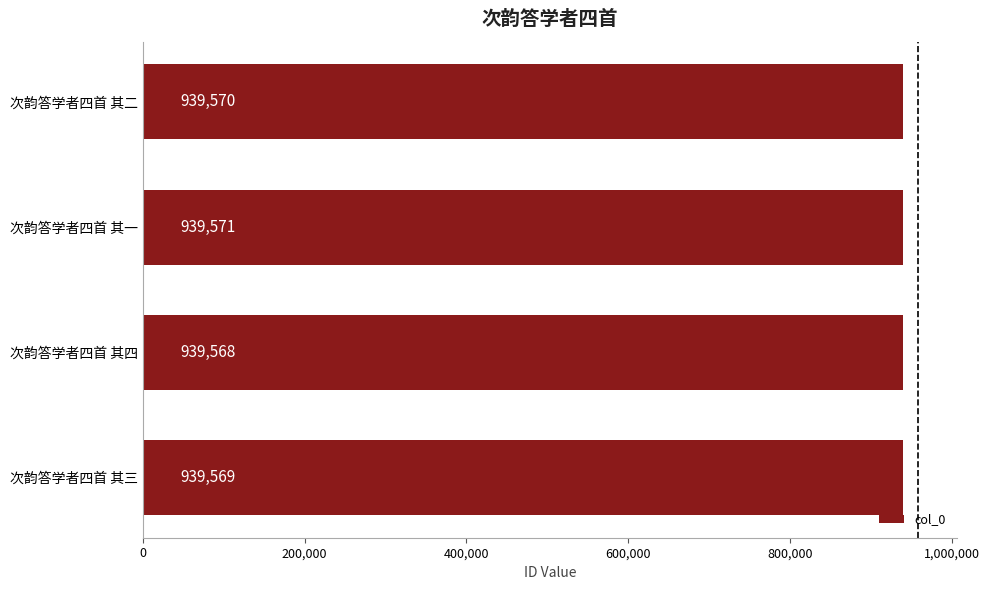

What value does the data have at 次韵答学者四首 其四?

939568